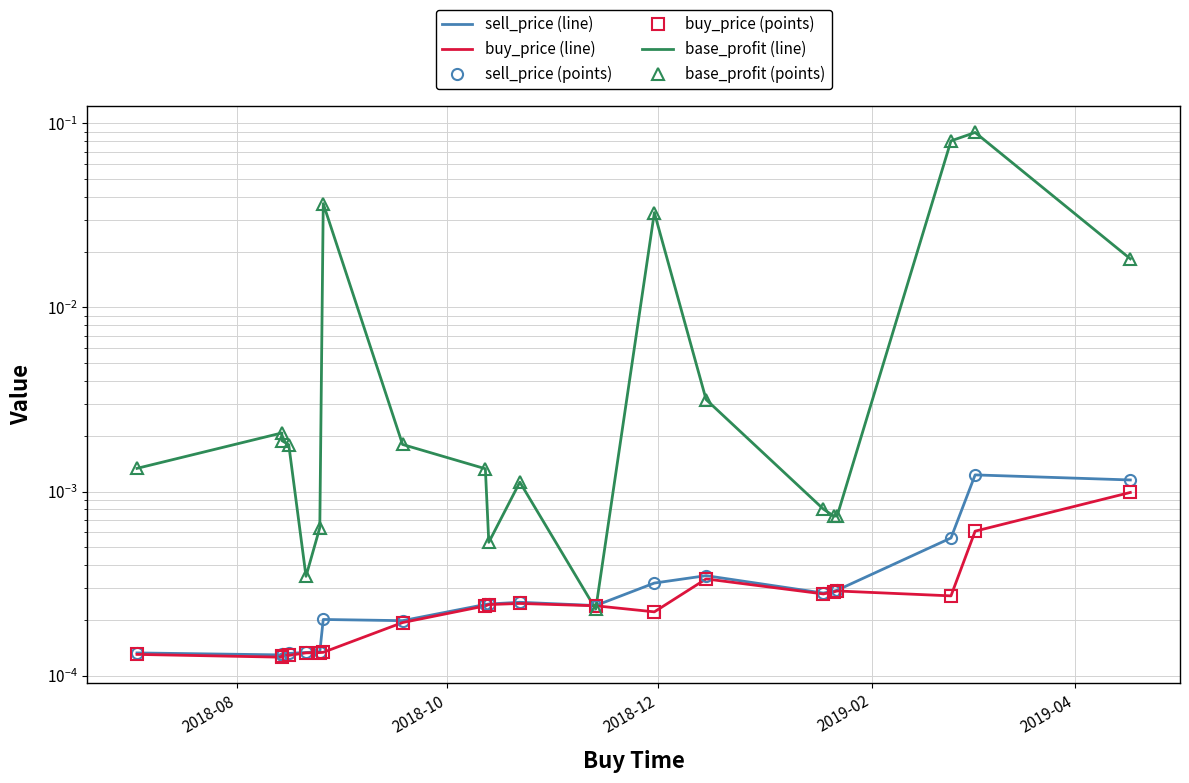

Is it true that base_profit (points) equals 0.0 at 2019-04?

False